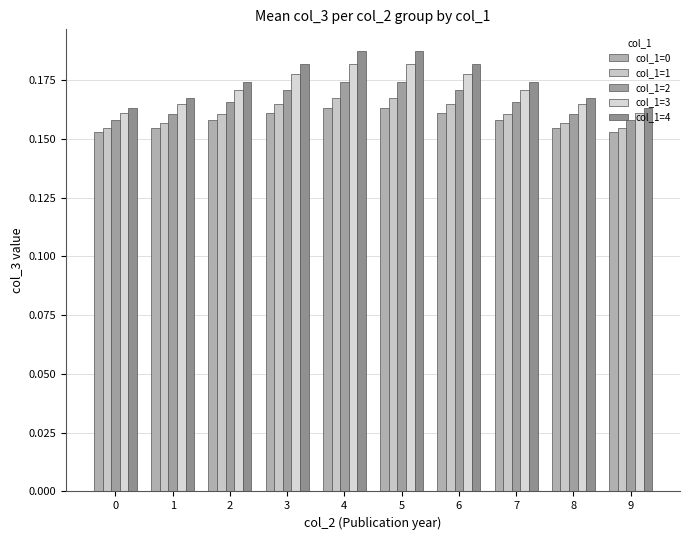

Are the bars grouped side by side (vs. stacked)?

Yes